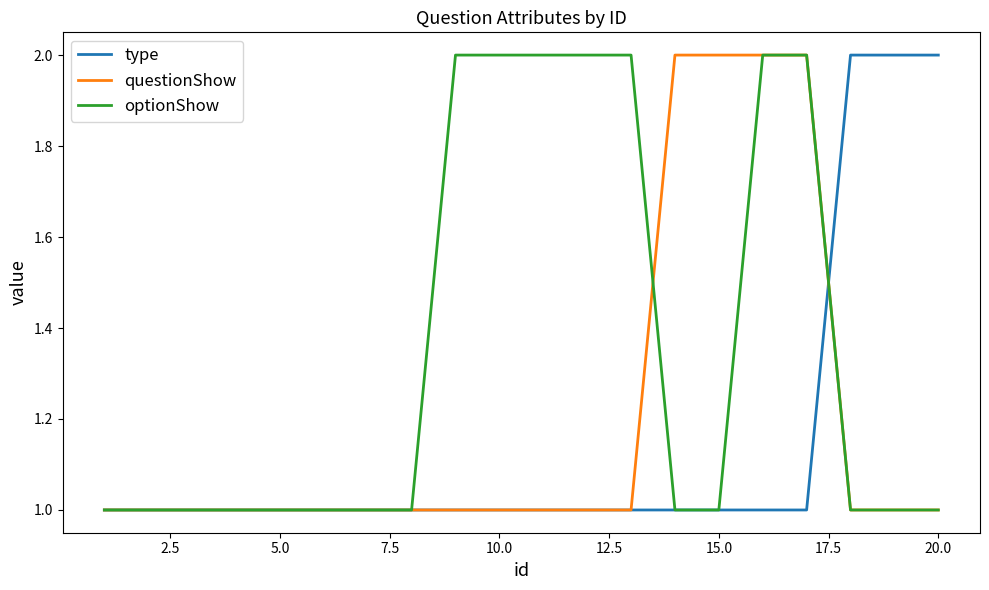

Rank the series by their average value, from highest to lowest.

optionShow, questionShow, type